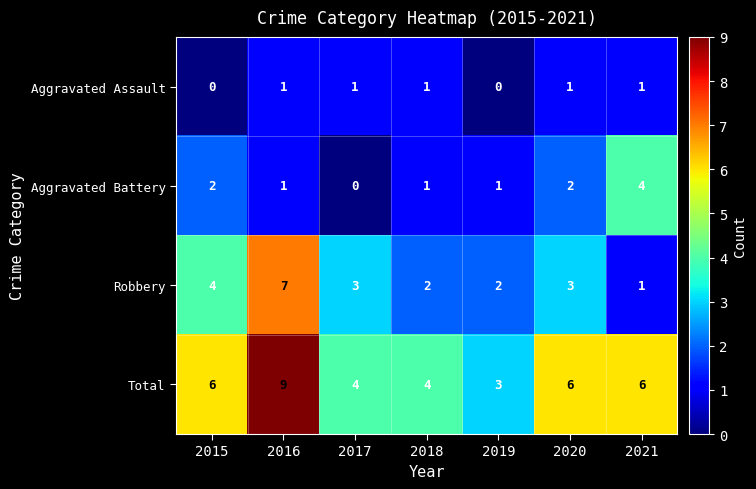

List the series in order of their overall mean, lowest first.

Aggravated Assault, Aggravated Battery, Robbery, Total